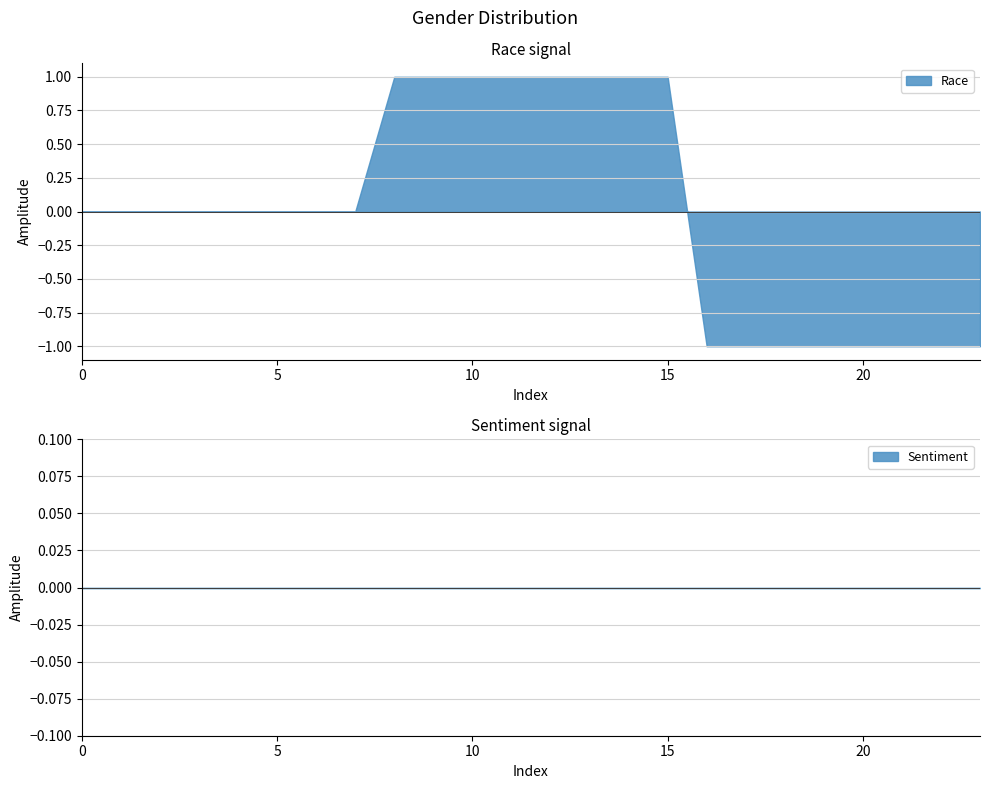

True or false: Race has a value of 1 at 15.

True